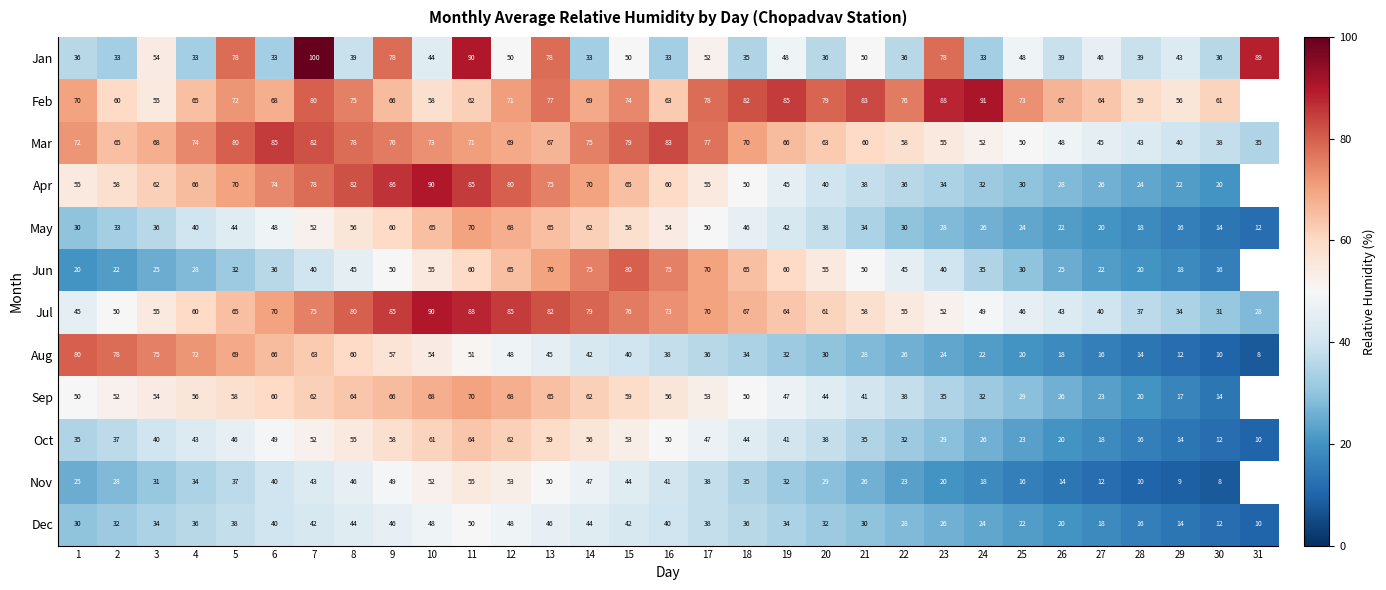

What is the sum of the Jul values at 31 and 10?

118